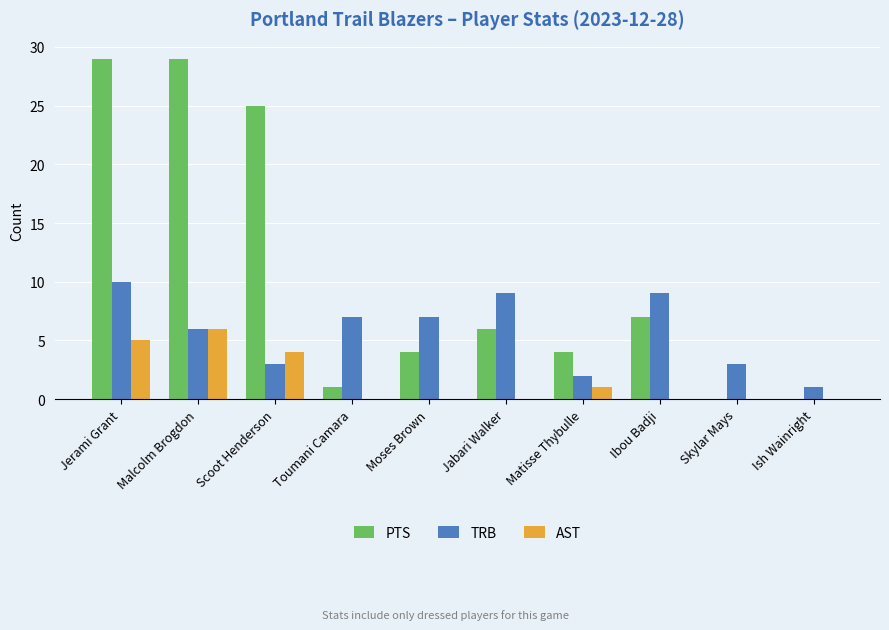

How many distinct data groups are displayed?

3